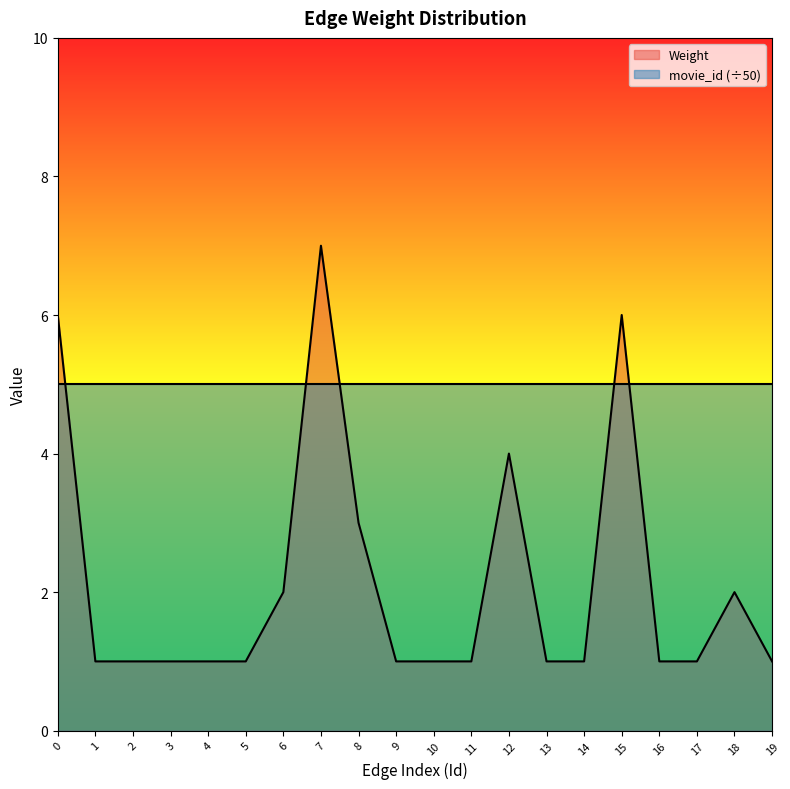

List the labels in order of value, largest first.

7, 0, 15, 12, 8, 6, 18, 1, 2, 3, 4, 5, 9, 10, 11, 13, 14, 16, 17, 19